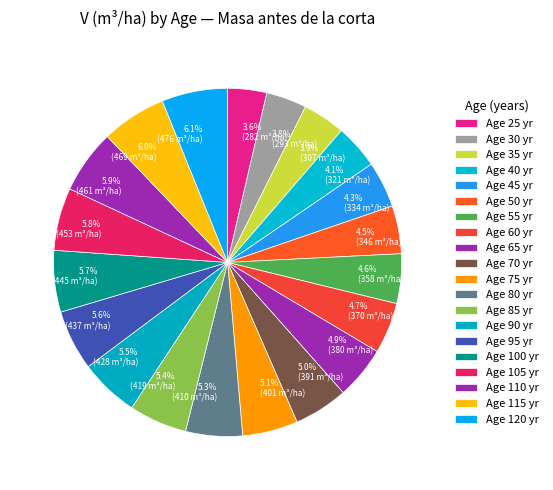

Is there any slice that represents more than half of the pie?

No